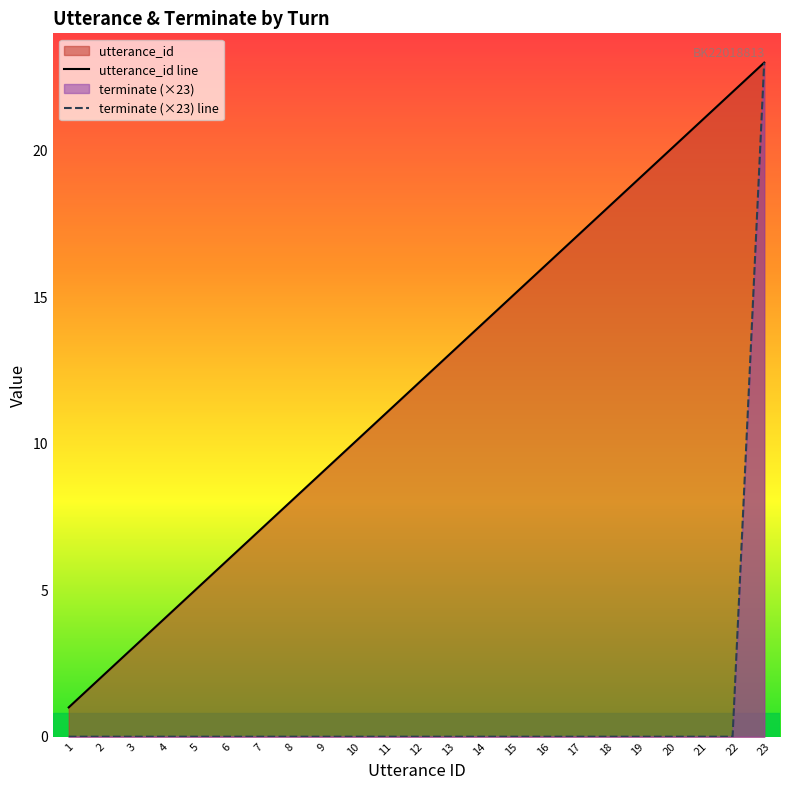

What is the value of the utterance_id point at the 9th from the left?

9